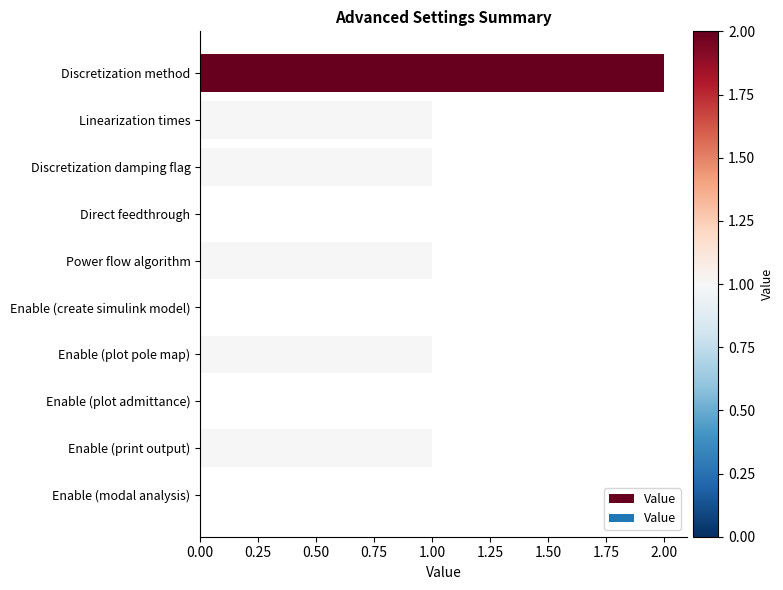

At which category does the chart reach its peak across all series?

Discretization method